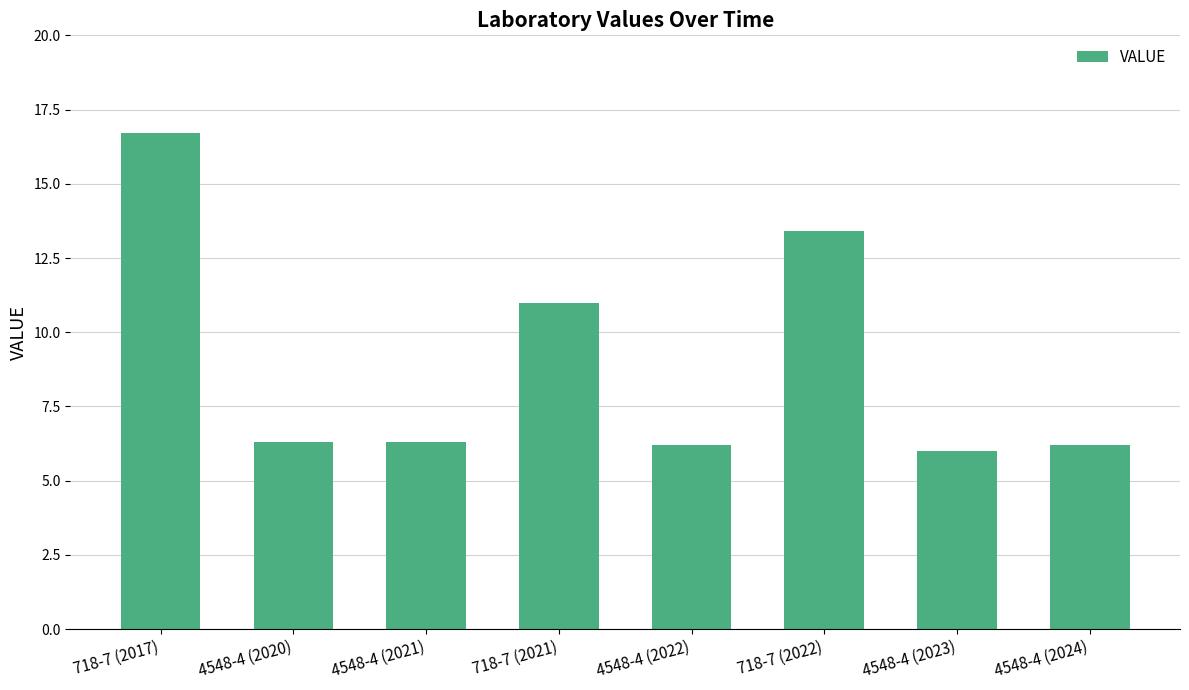

Count the number of data series in this chart.

1